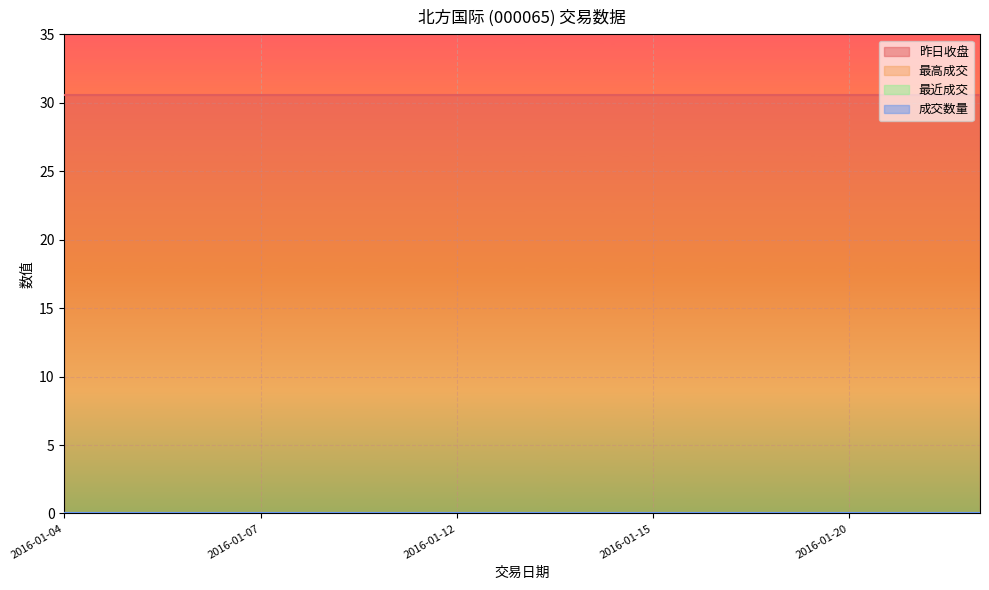

Reading left to right, what are all the values shown in this chart?

昨日收盘: 2016-01-04=30.5	2016-01-05=30.5	2016-01-06=30.5	2016-01-07=30.5	2016-01-08=30.5	2016-01-11=30.5	2016-01-12=30.5	2016-01-13=30.5	2016-01-14=30.5	2016-01-15=30.5	2016-01-18=30.5	2016-01-19=30.5	2016-01-20=30.5	2016-01-21=30.5	2016-01-22=30.5
最高成交: 2016-01-04=0.0	2016-01-05=0.0	2016-01-06=0.0	2016-01-07=0.0	2016-01-08=0.0	2016-01-11=0.0	2016-01-12=0.0	2016-01-13=0.0	2016-01-14=0.0	2016-01-15=0.0	2016-01-18=0.0	2016-01-19=0.0	2016-01-20=0.0	2016-01-21=0.0	2016-01-22=0.0
最近成交: 2016-01-04=0.0	2016-01-05=0.0	2016-01-06=0.0	2016-01-07=0.0	2016-01-08=0.0	2016-01-11=0.0	2016-01-12=0.0	2016-01-13=0.0	2016-01-14=0.0	2016-01-15=0.0	2016-01-18=0.0	2016-01-19=0.0	2016-01-20=0.0	2016-01-21=0.0	2016-01-22=0.0
成交数量: 2016-01-04=0.0	2016-01-05=0.0	2016-01-06=0.0	2016-01-07=0.0	2016-01-08=0.0	2016-01-11=0.0	2016-01-12=0.0	2016-01-13=0.0	2016-01-14=0.0	2016-01-15=0.0	2016-01-18=0.0	2016-01-19=0.0	2016-01-20=0.0	2016-01-21=0.0	2016-01-22=0.0